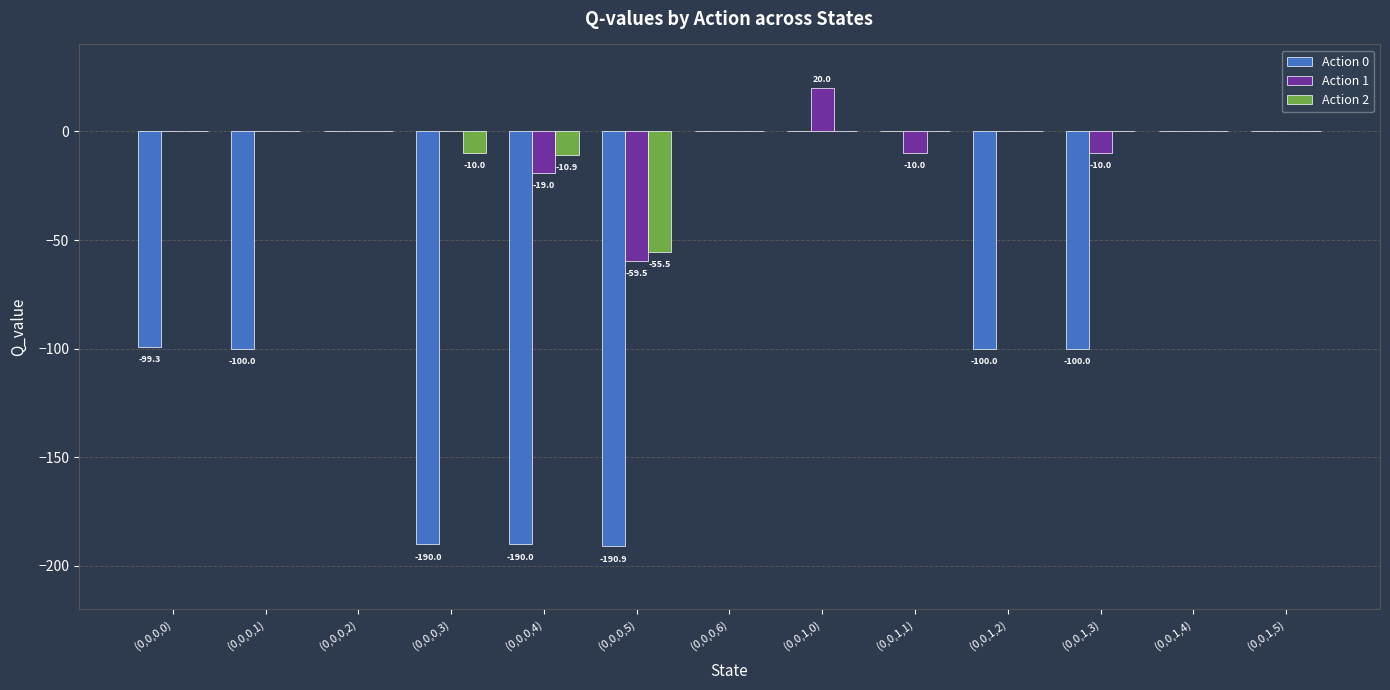

Is the value of Action 0 at (0,0,0,6) greater than the value of Action 2 at (0,0,0,4)?

Yes